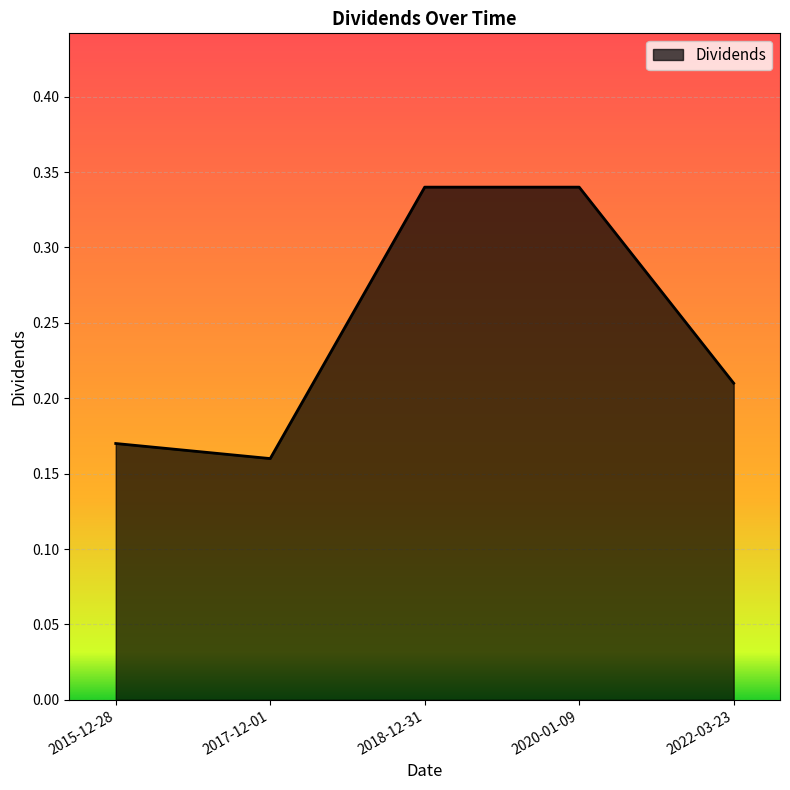

Which label corresponds to the smallest value in the chart?

2017-12-01